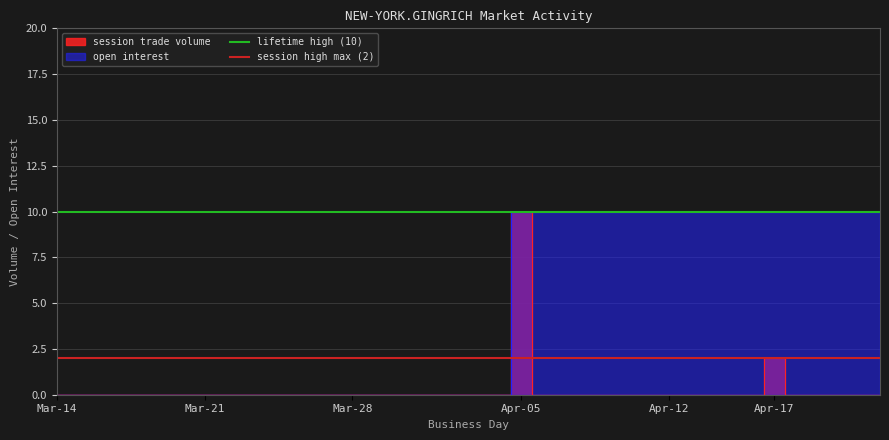

True or false: lifetime high (10) has a value of 10 at Mar-21.

True